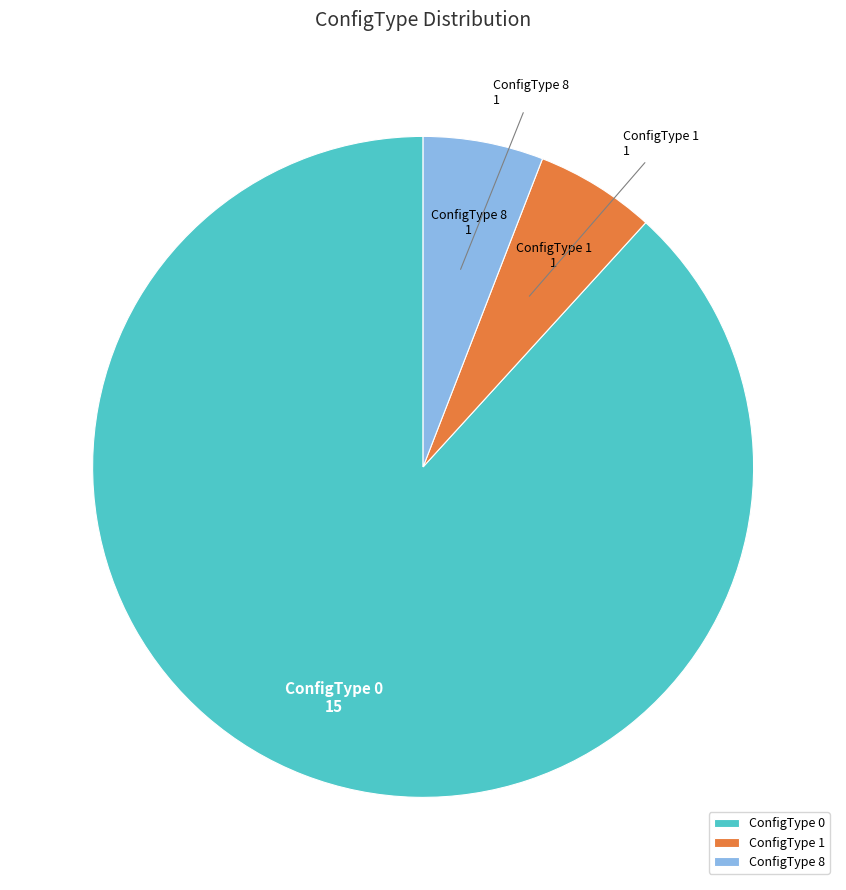

Does any single category account for the majority?

Yes